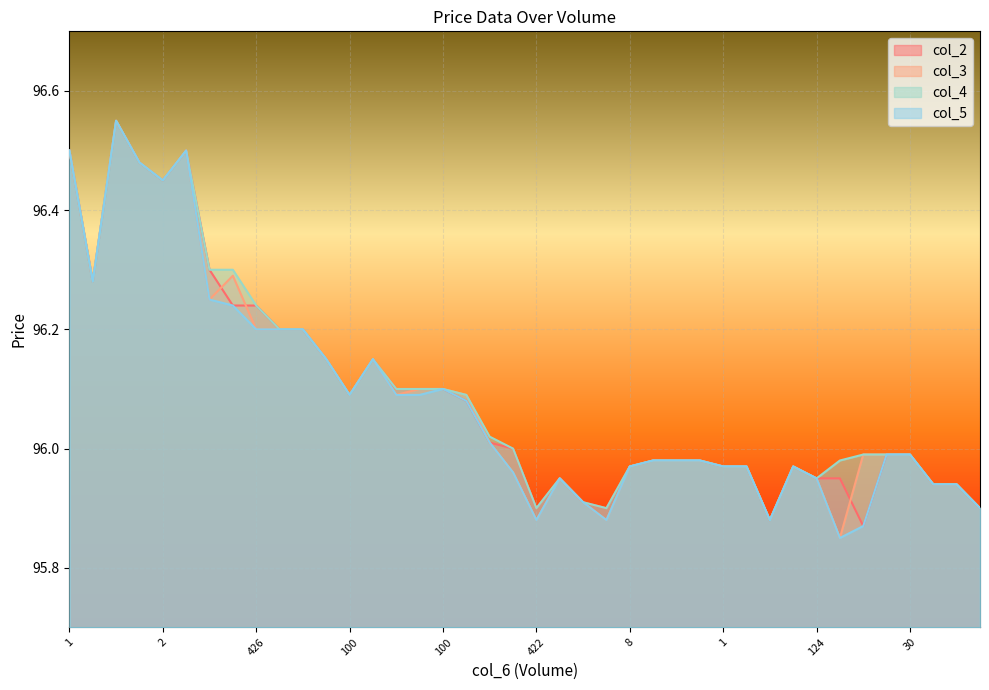

What is the total value across all series at 90?

384.8